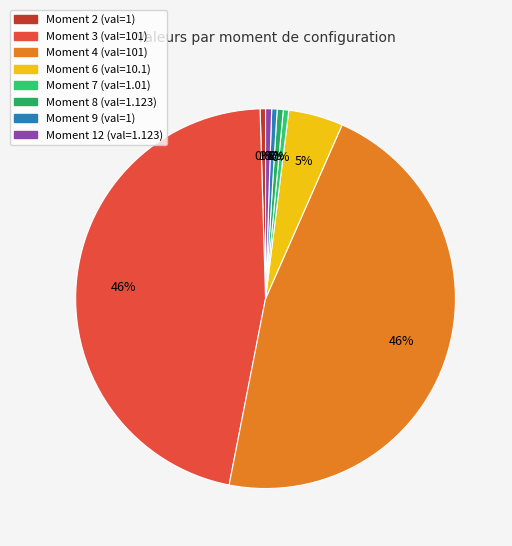

How many segments does this pie chart have?

8